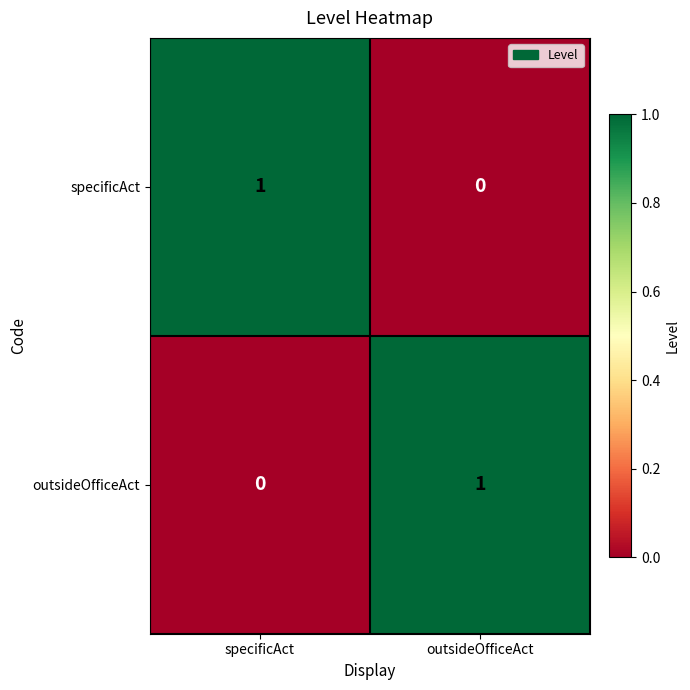

The value of specificAct at specificAct is 0. True or false?

False